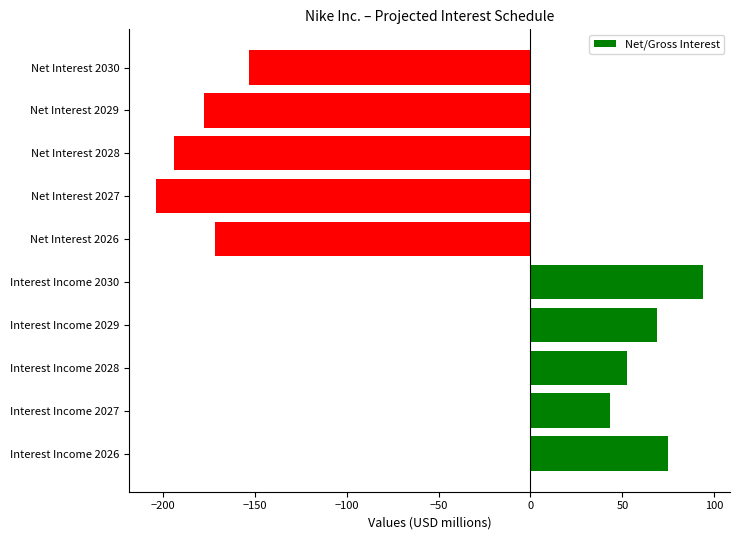

What is the sum of all values?

-566.6